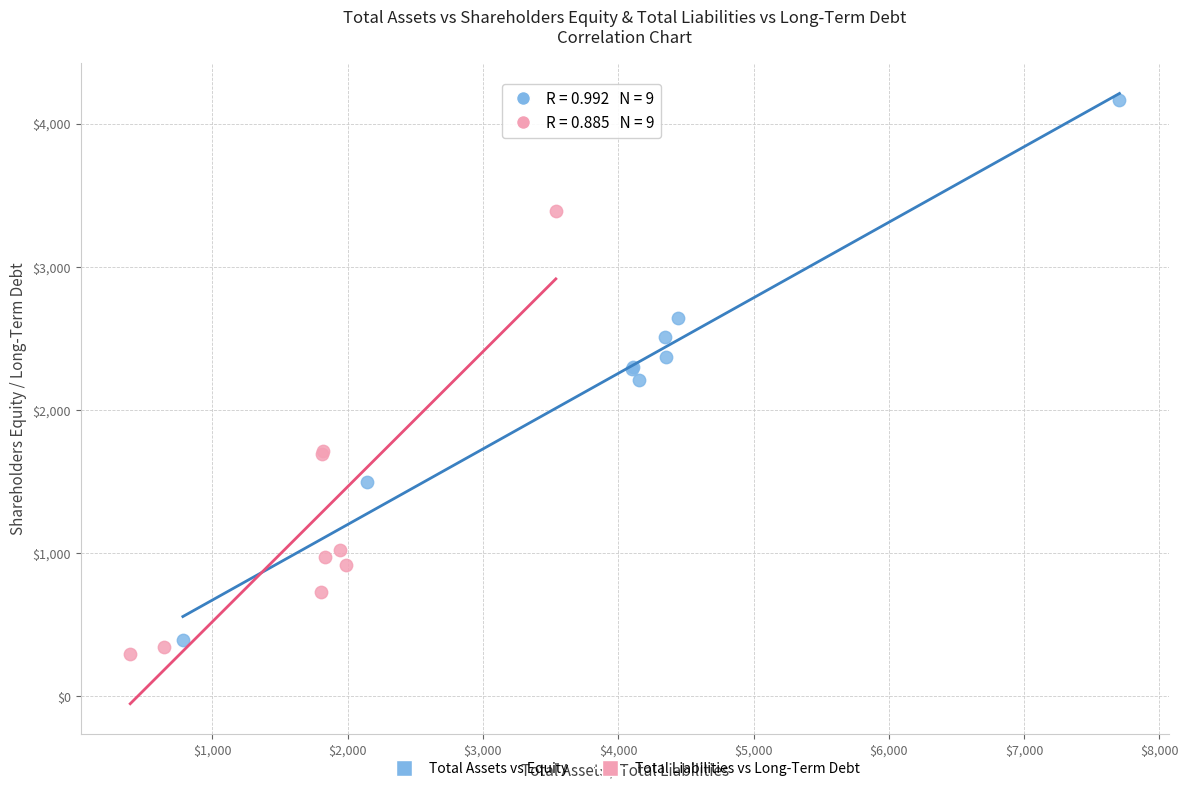

Which series has the widest spread of Y values?

Total Assets vs Equity